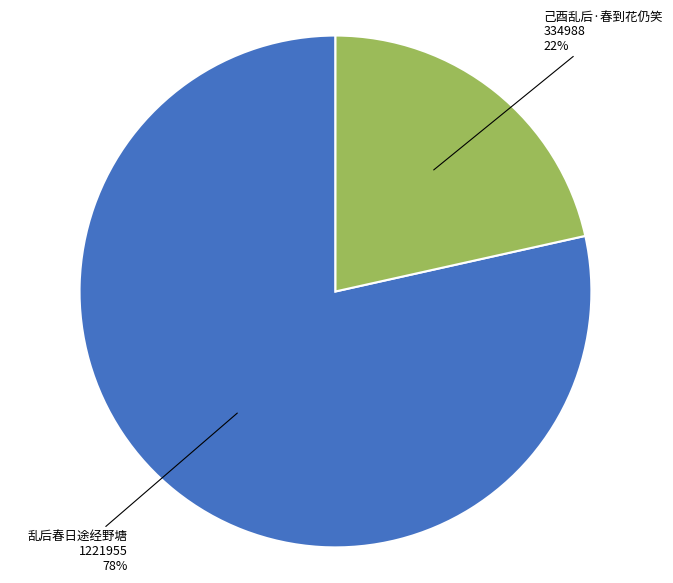

To the nearest percent, what is the average slice percentage?

50%